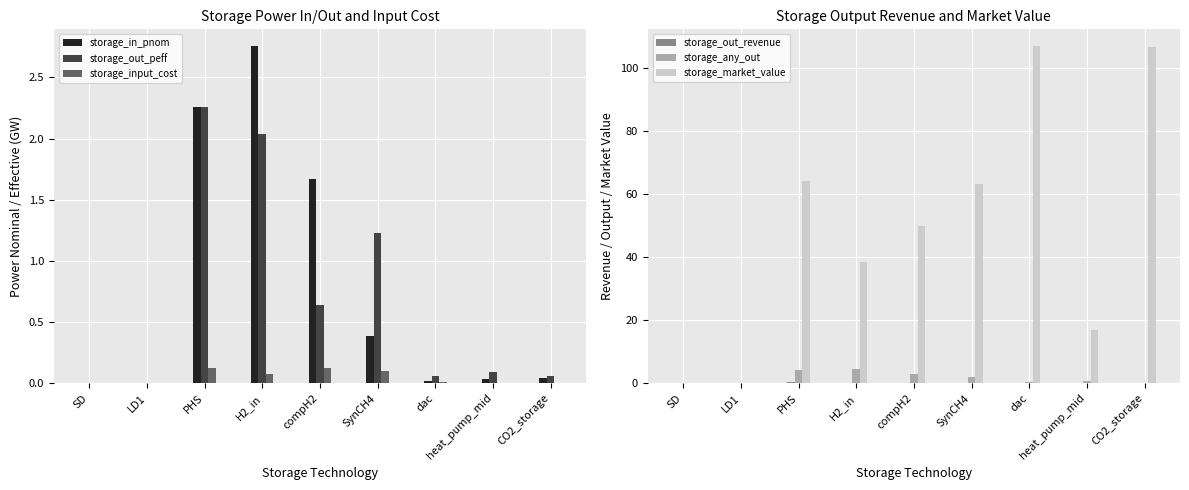

Reading left to right, transcribe all the data shown in this chart.

storage_in_pnom: SD=0.0	LD1=0.0	PHS=2.3	H2_in=2.8	compH2=1.7	SynCH4=0.4	dac=0.0	heat_pump_mid=0.0	CO2_storage=0.0
storage_out_peff: SD=0.0	LD1=0.0	PHS=2.3	H2_in=2.0	compH2=0.6	SynCH4=1.2	dac=0.1	heat_pump_mid=0.1	CO2_storage=0.1
storage_input_cost: SD=0.0	LD1=0.0	PHS=0.1	H2_in=0.1	compH2=0.1	SynCH4=0.1	dac=0.0	heat_pump_mid=0.0	CO2_storage=0.0
storage_out_revenue: SD=0.0	LD1=0.0	PHS=0.3	H2_in=0.2	compH2=0.1	SynCH4=0.1	dac=0.0	heat_pump_mid=0.0	CO2_storage=0.0
storage_any_out: SD=0.0	LD1=0.0	PHS=4.2	H2_in=4.6	compH2=2.8	SynCH4=1.9	dac=0.4	heat_pump_mid=0.6	CO2_storage=0.1
storage_market_value: SD=0.0	LD1=0.0	PHS=64.3	H2_in=38.4	compH2=50.0	SynCH4=63.3	dac=106.9	heat_pump_mid=16.8	CO2_storage=106.6